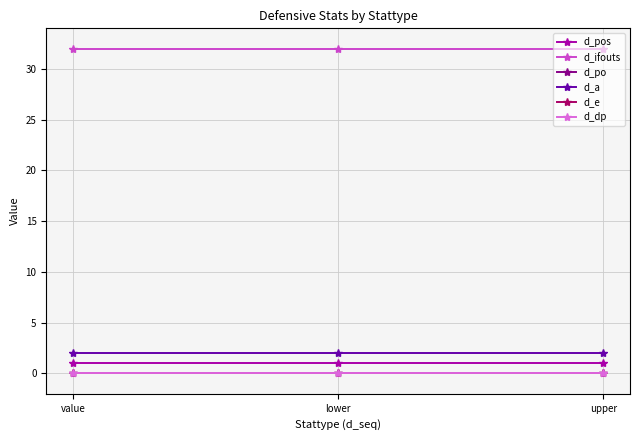

What is the sum of all d_pos values?

3